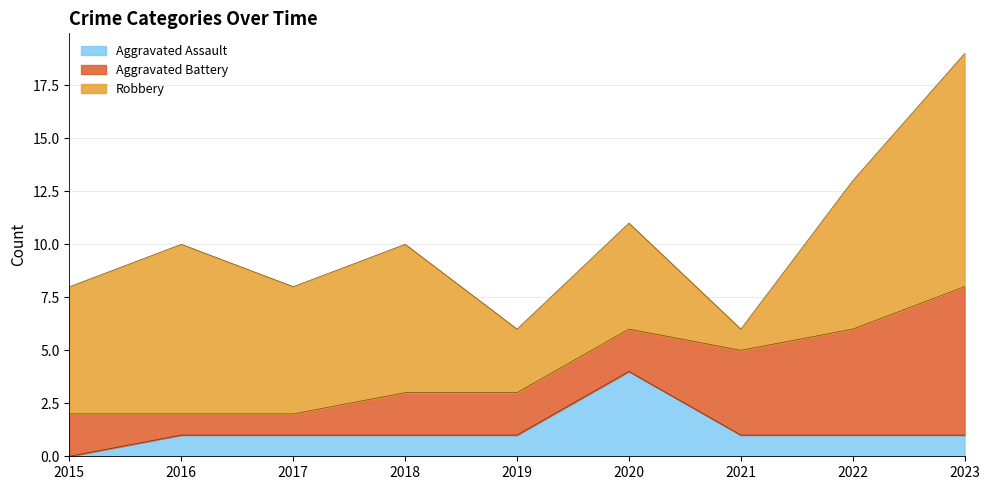

The value of Robbery at 2018 is 10. True or false?

False